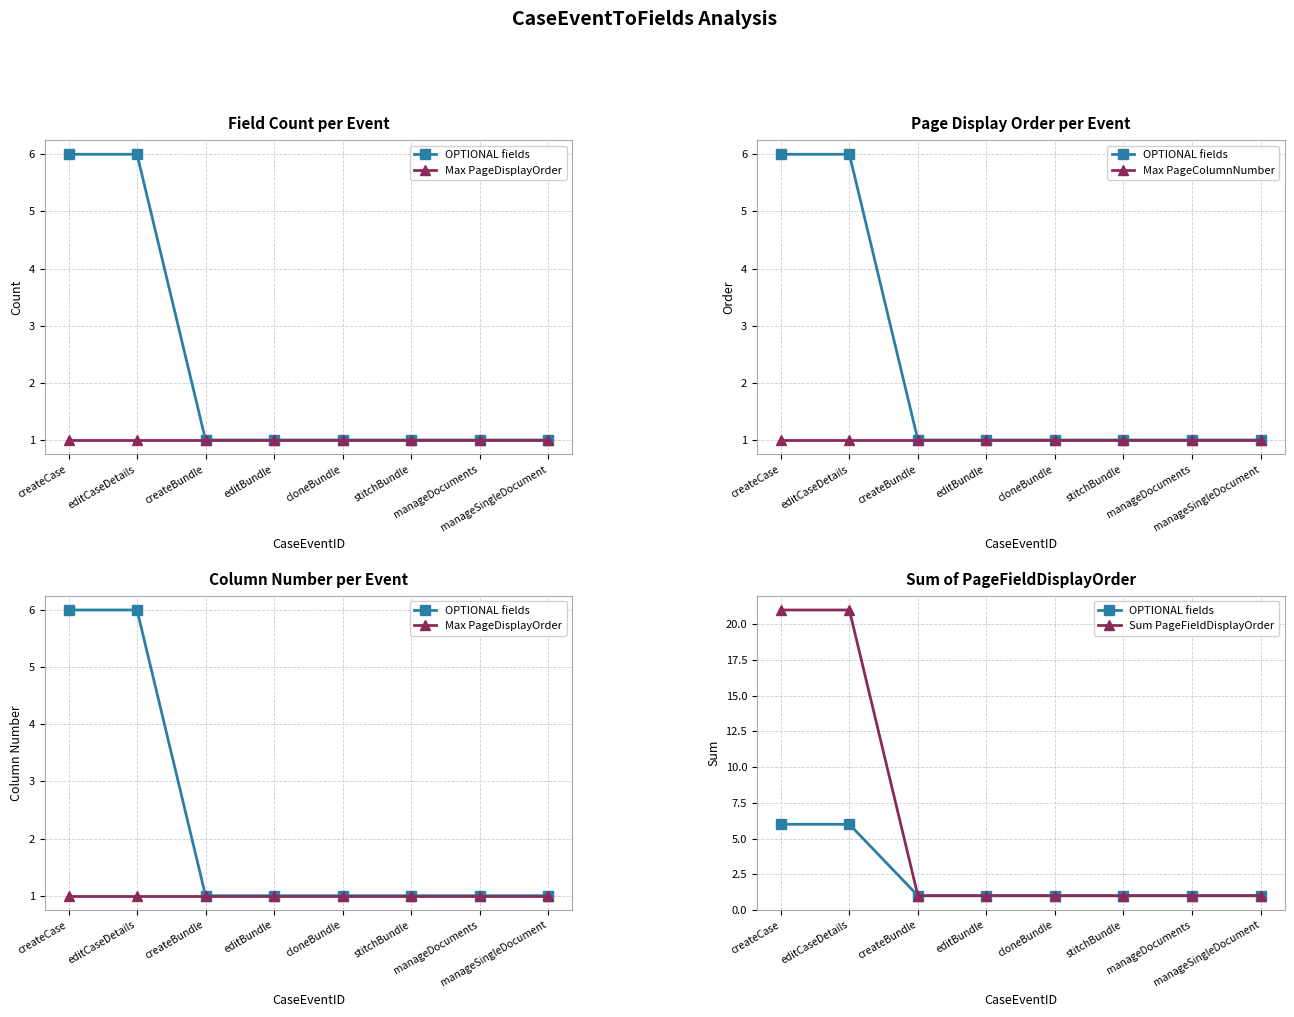

At how many categories does at least one series exceed 17?

2